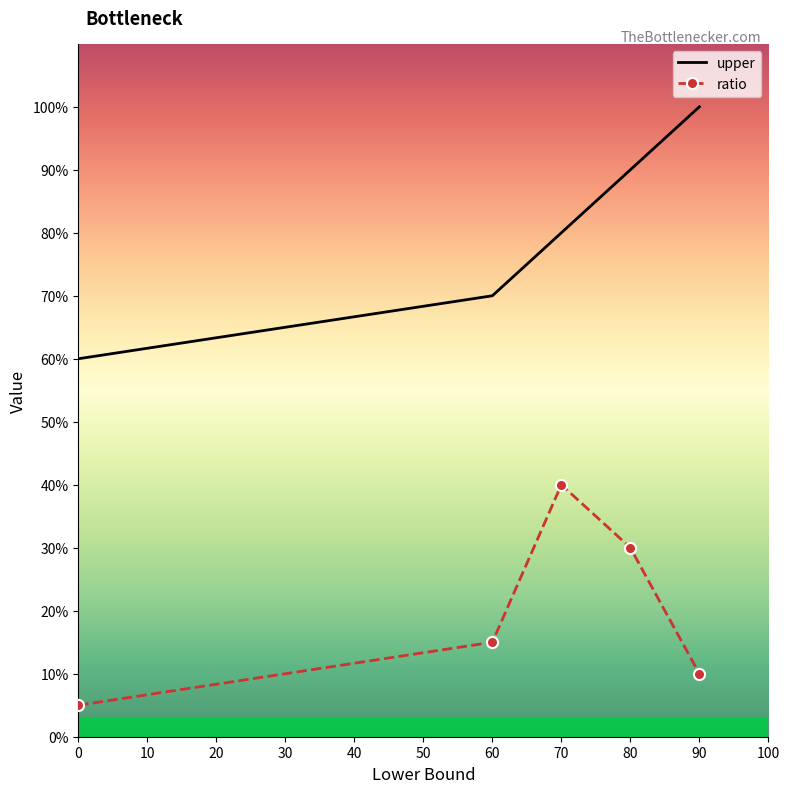

What is the smallest value displayed?

0.1